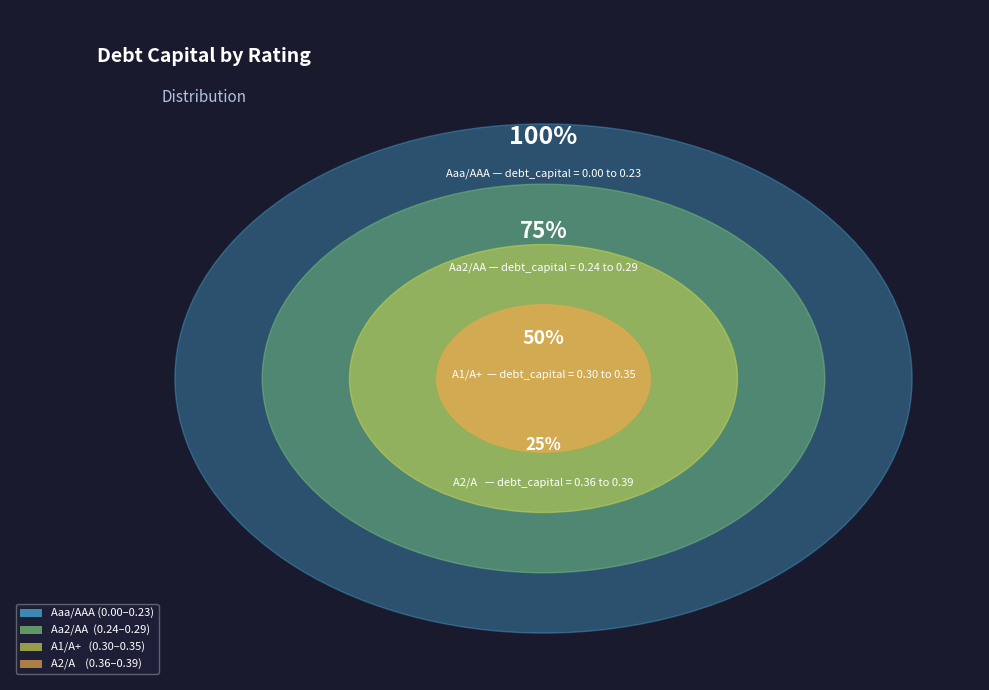

Combined, do A1/A+ and Aaa/AAA account for over 50%?

No